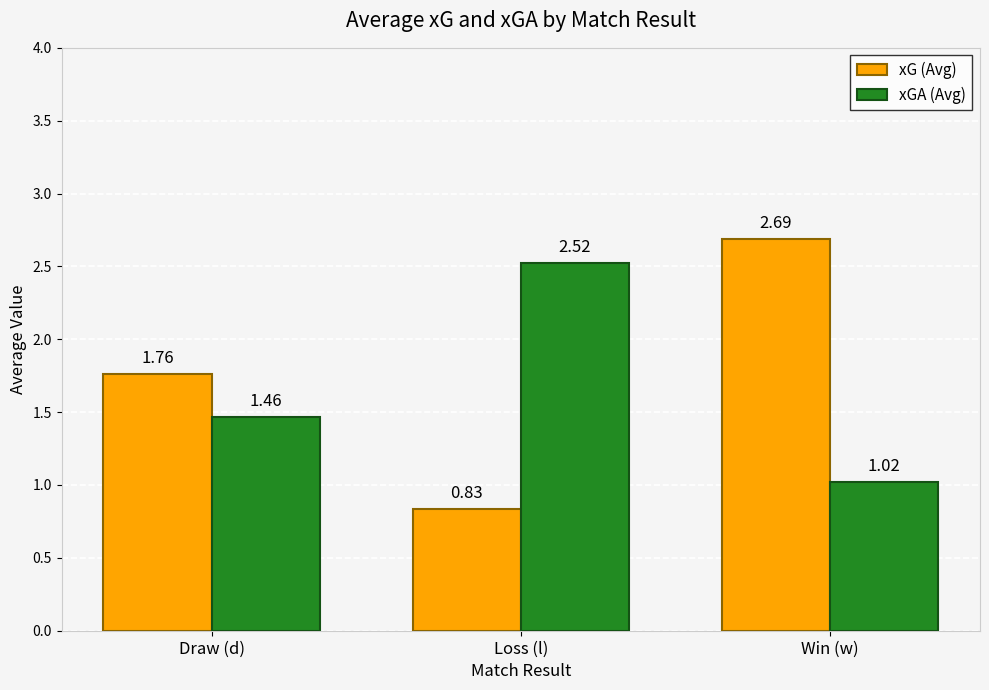

Rank the series by their average value, from lowest to highest.

xGA (Avg), xG (Avg)